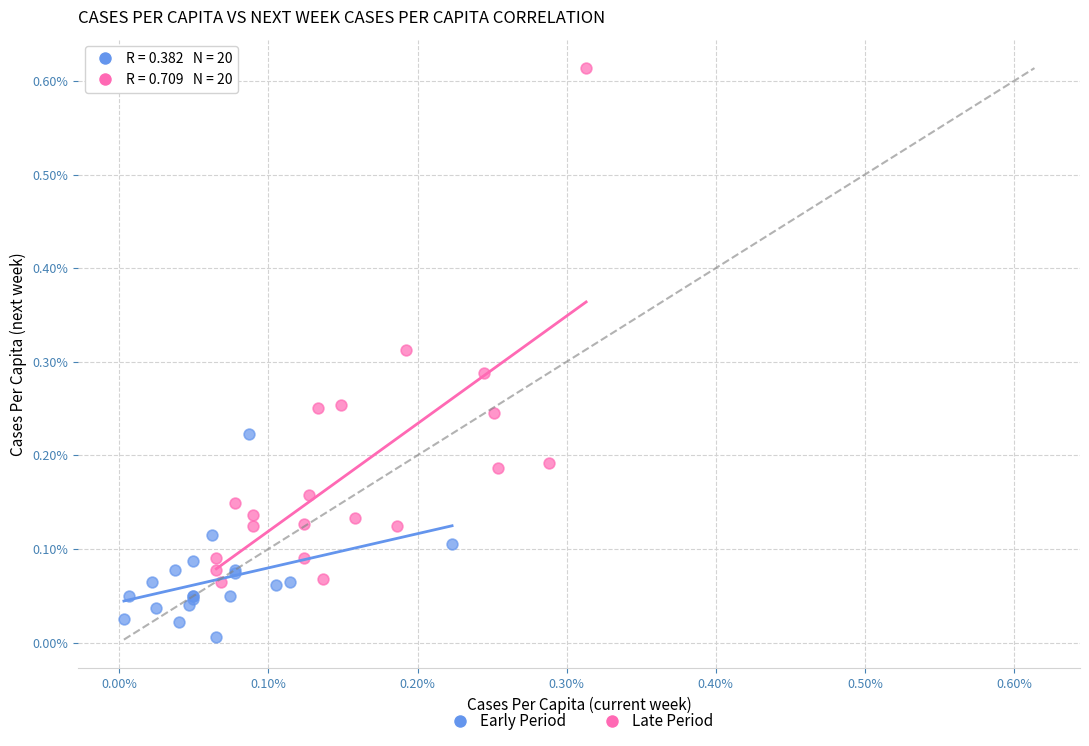

What are all the series names shown in the legend?

Early Period, Late Period